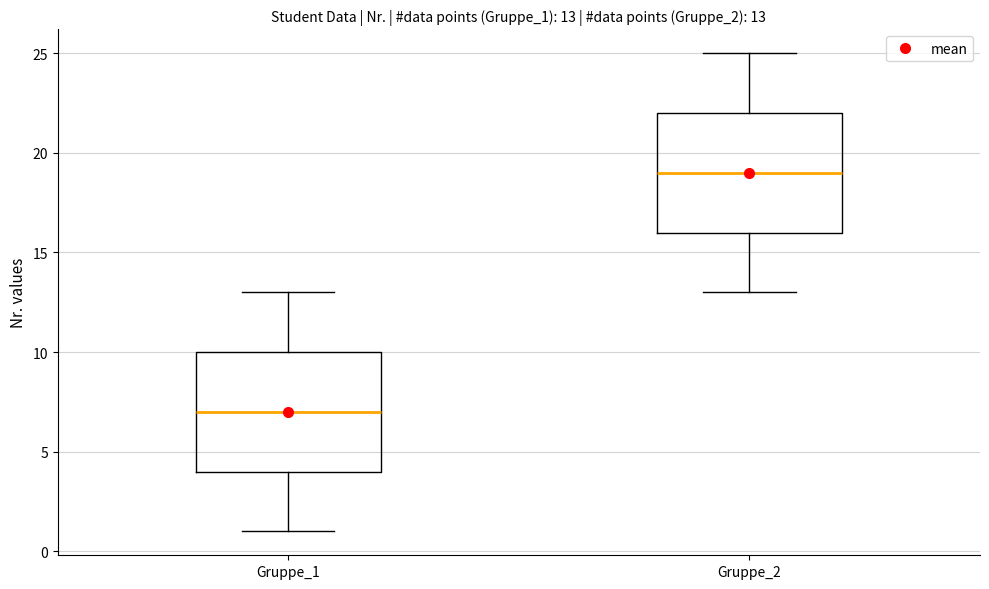

Which box has the lowest median line?

Gruppe_1